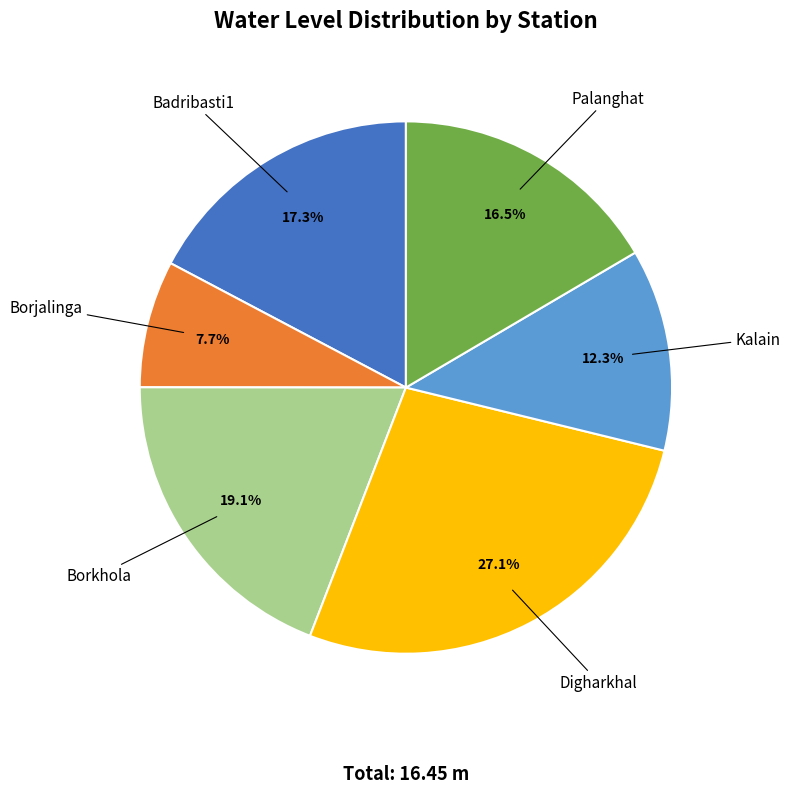

Is there a majority slice in this chart?

No